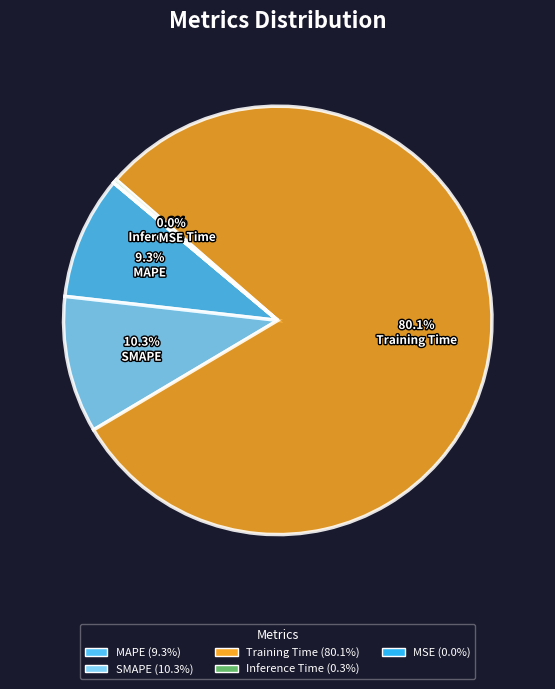

To the nearest percent, what is the combined percentage of SMAPE and Inference Time?

11%